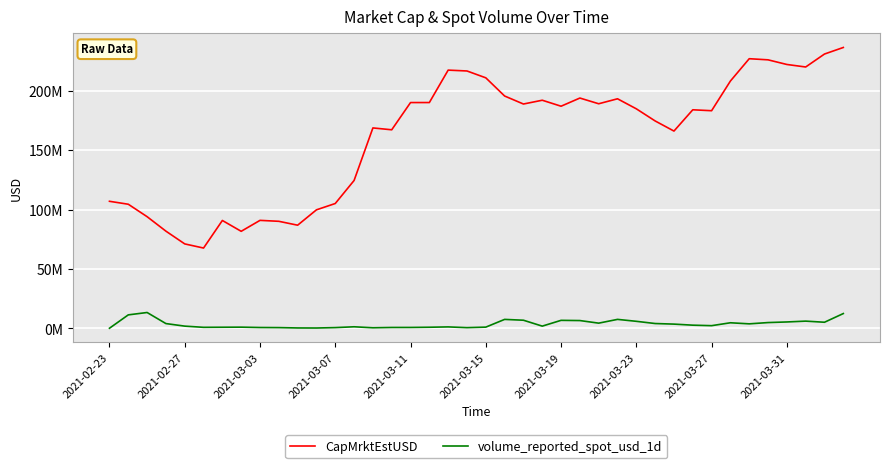

True or false: CapMrktEstUSD and volume_reported_spot_usd_1d cross at least once.

False